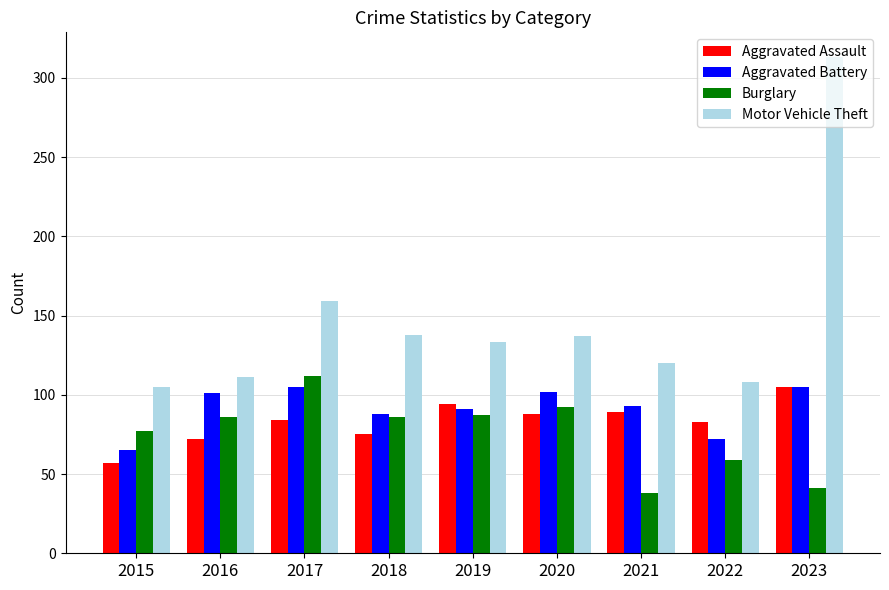

Is it true that Burglary equals 86 at 2018?

True